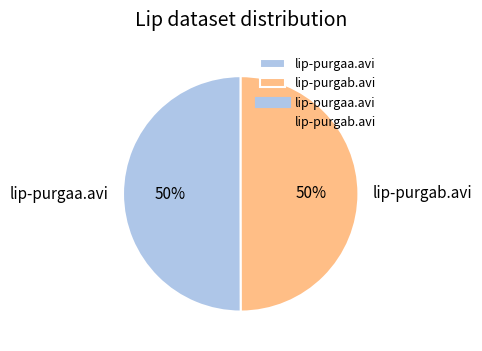

To the nearest percent, what is the combined percentage of lip-purgab.avi and lip-purgaa.avi?

100%